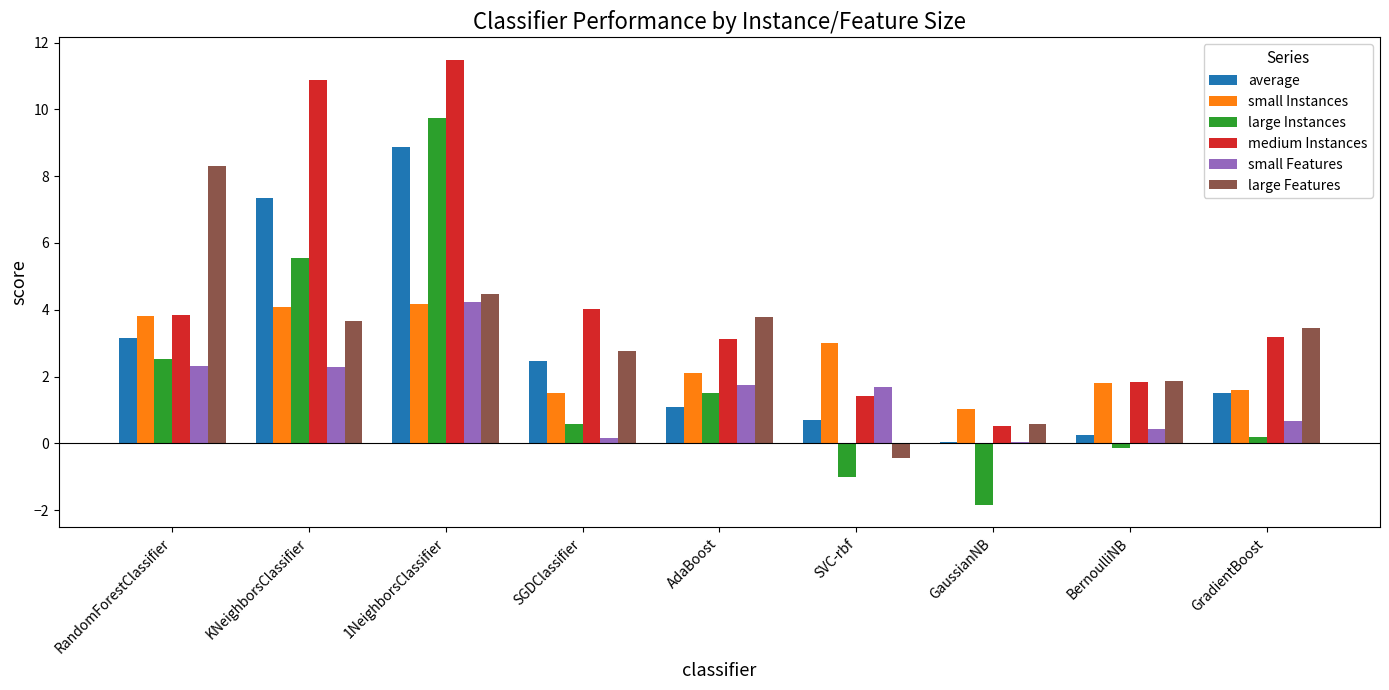

What is the total value across all series at SGDClassifier?

11.5